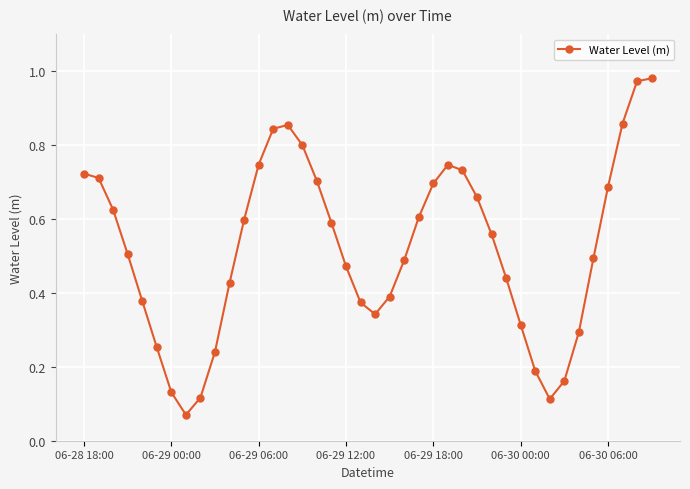

What is the sum of all values?

20.9